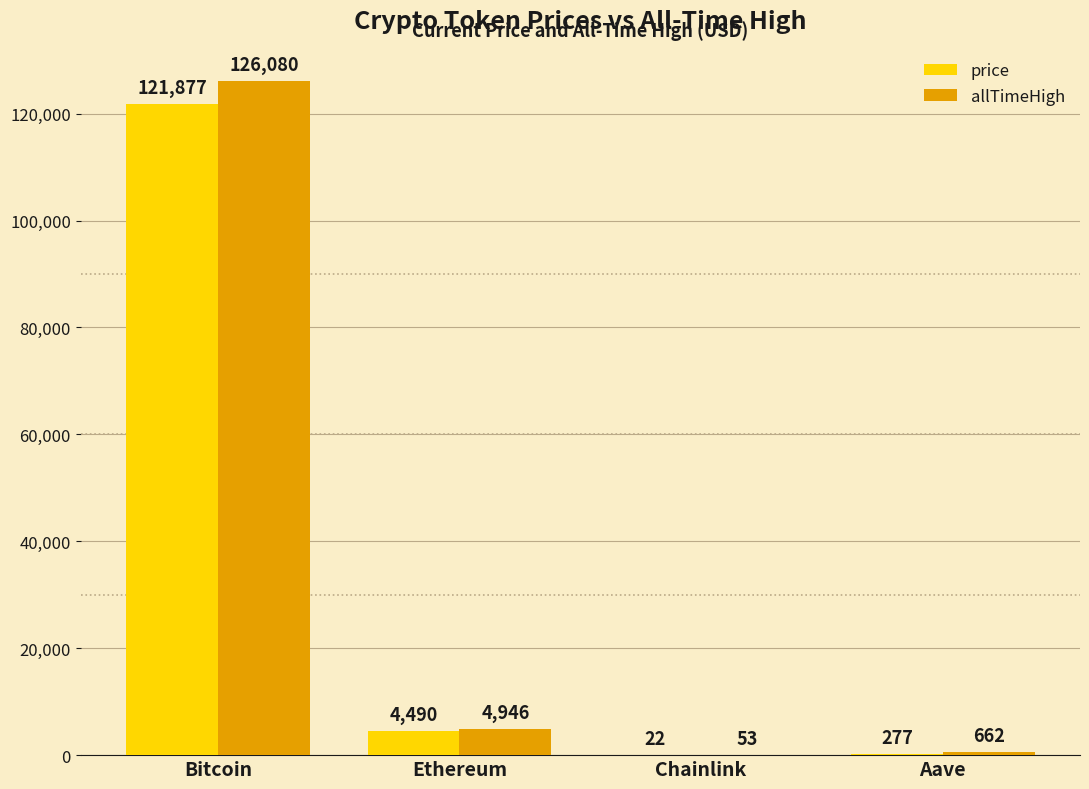

The allTimeHigh series shows 661.7 at Aave. True or false?

True